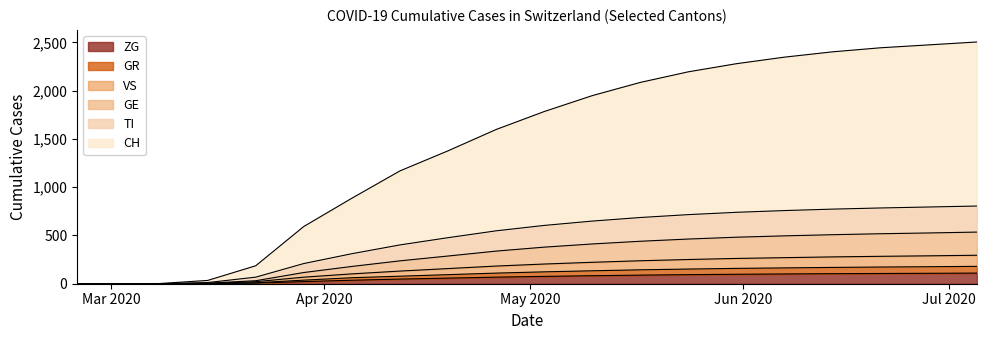

True or false: VS and GE intersect in this chart.

False